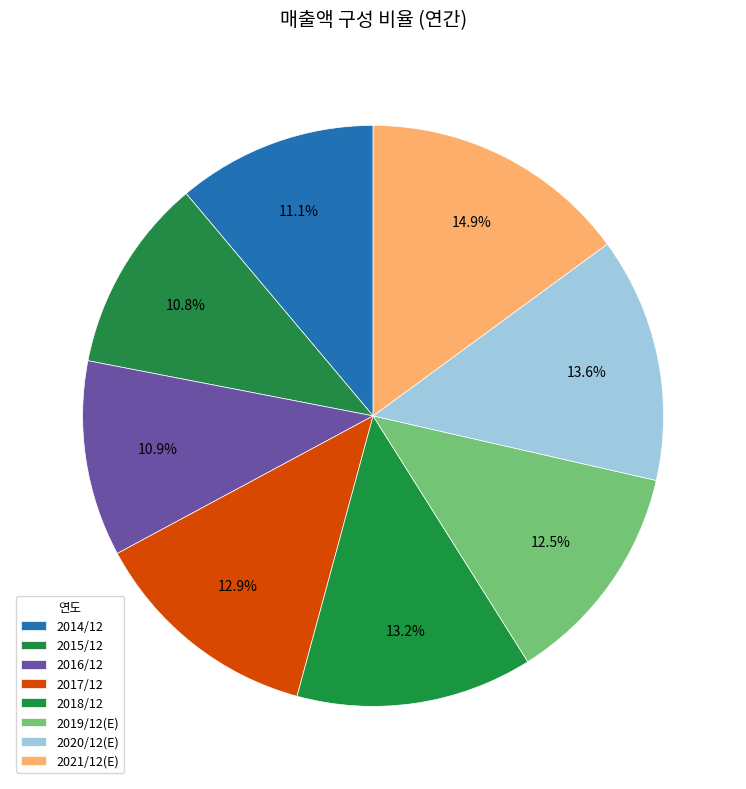

How many segments does this pie chart have?

8